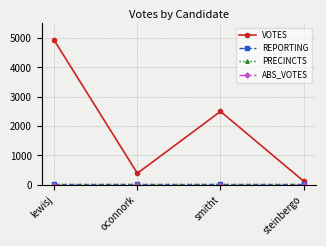

At which category does VOTES reach its first local valley?

oconnork